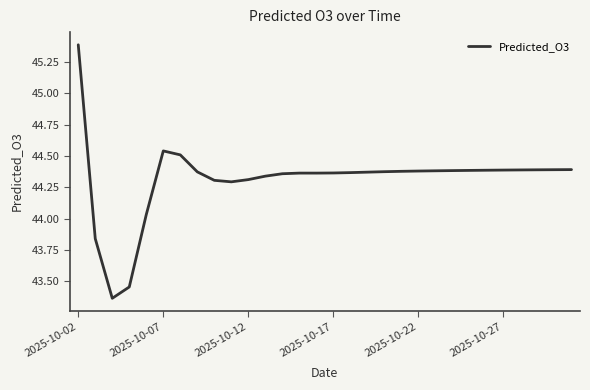

What is the difference between the maximum and minimum values?

2.0